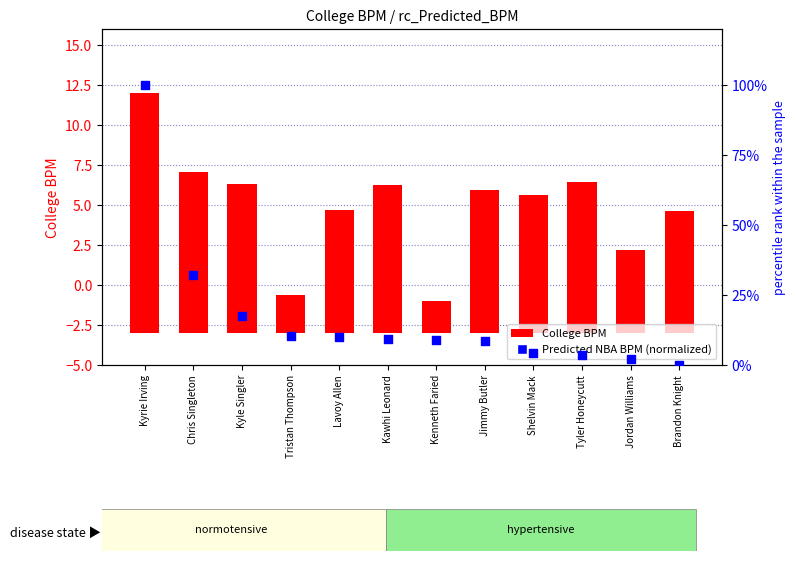

What is the total value across all series at Tristan Thompson?

12.7